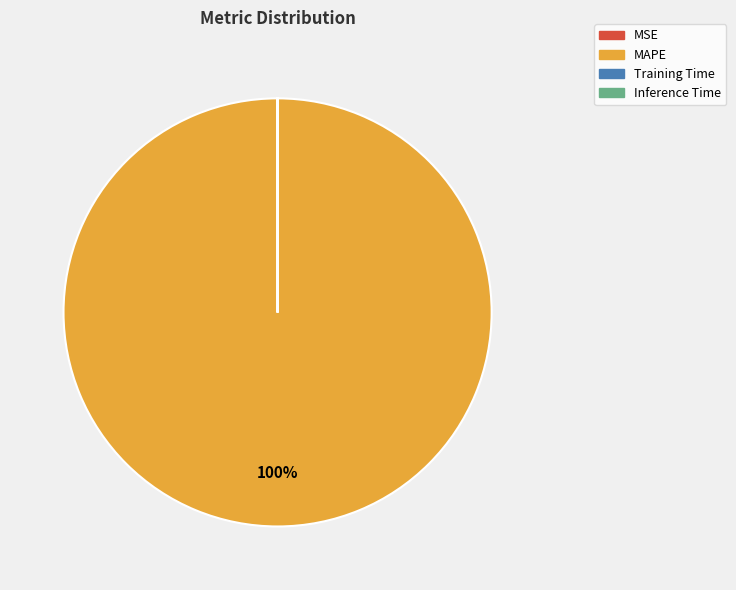

Is it true that MAPE is 100% of the pie?

True